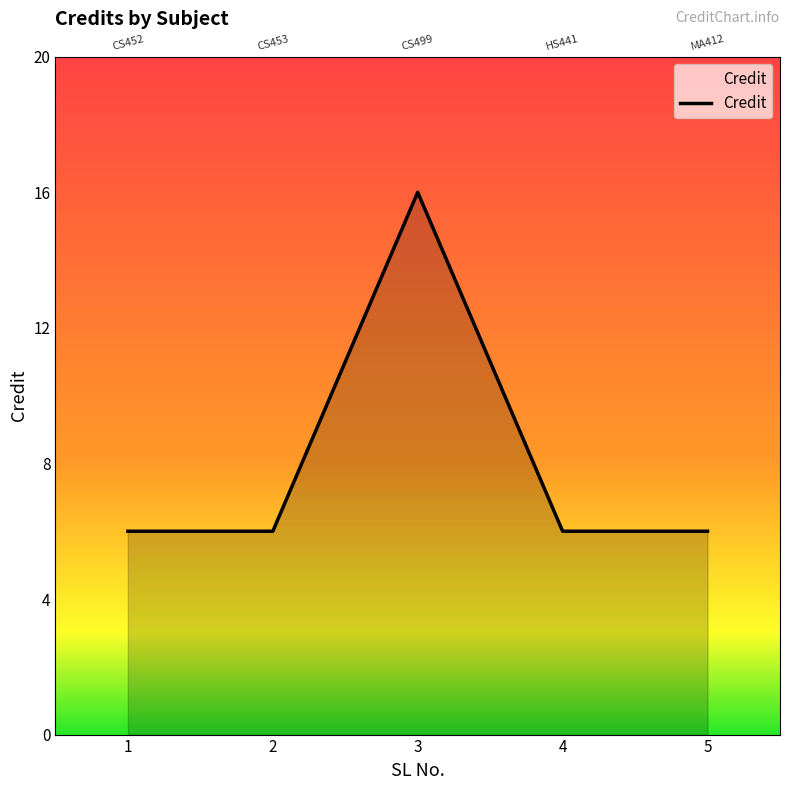

Rank the categories by value from lowest to highest.

1, 2, 4, 5, 3